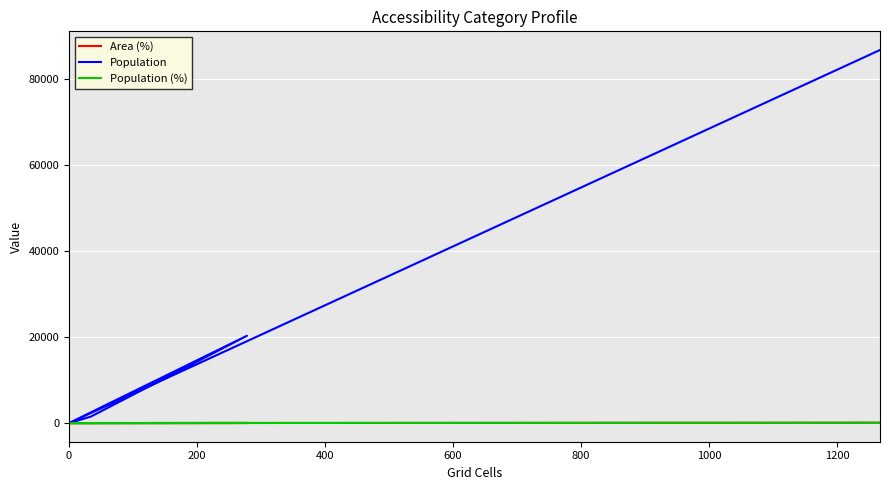

The value of Population (%) at 200 is 1.4. True or false?

True